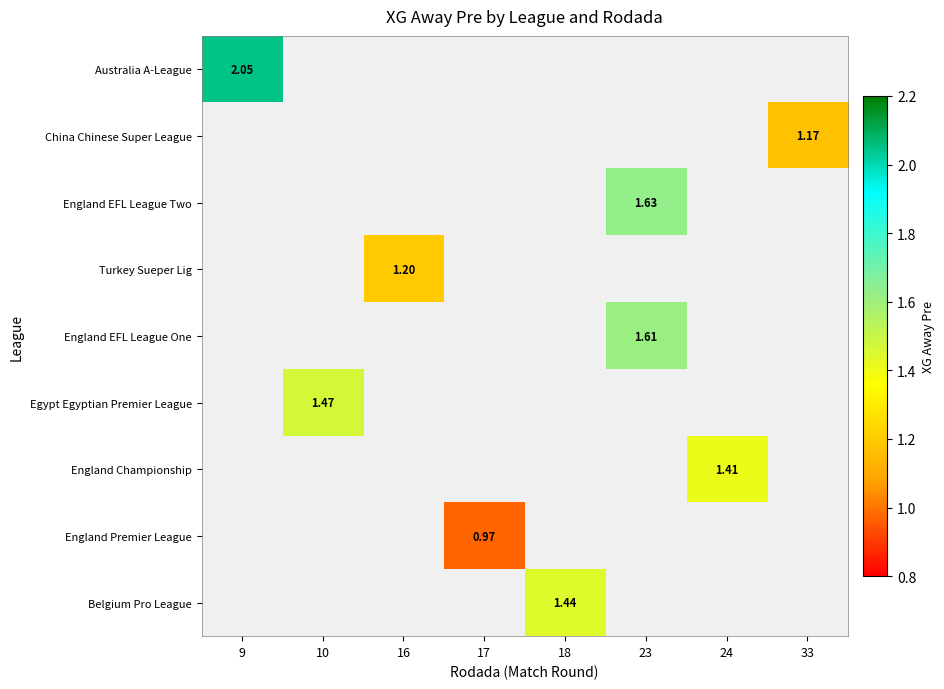

Which label corresponds to the smallest value in the chart?

17